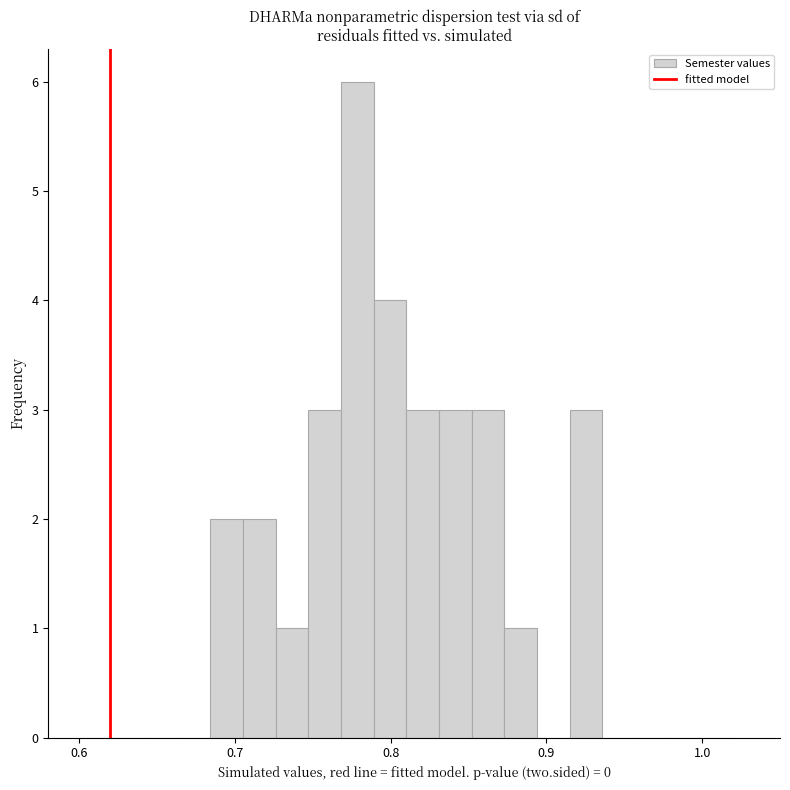

Read against the x-axis, roughly where is the centre of the tallest bar?

0.78